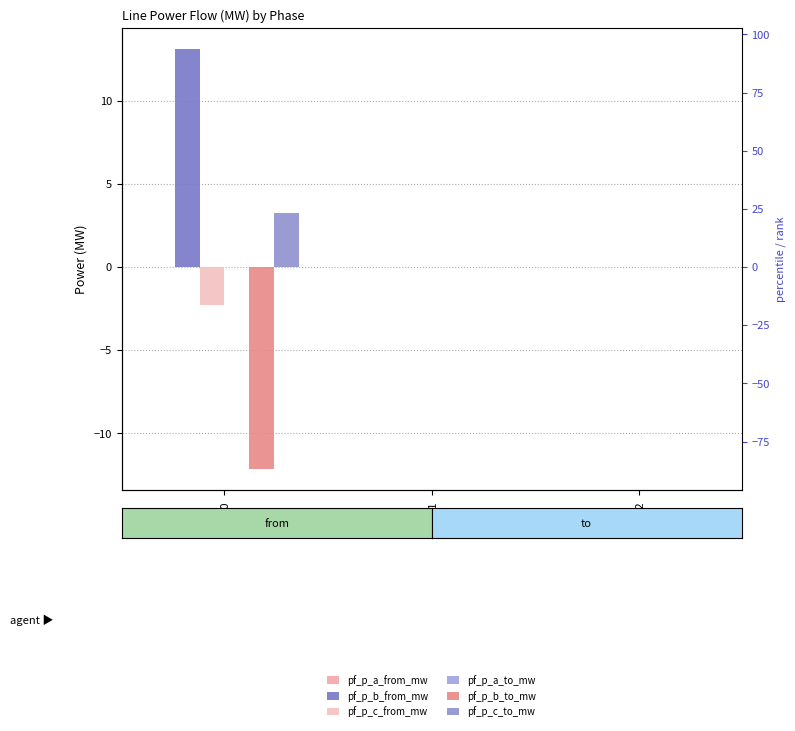

What is the difference between the maximum and minimum values in the pf_p_c_to_mw series?

3.2